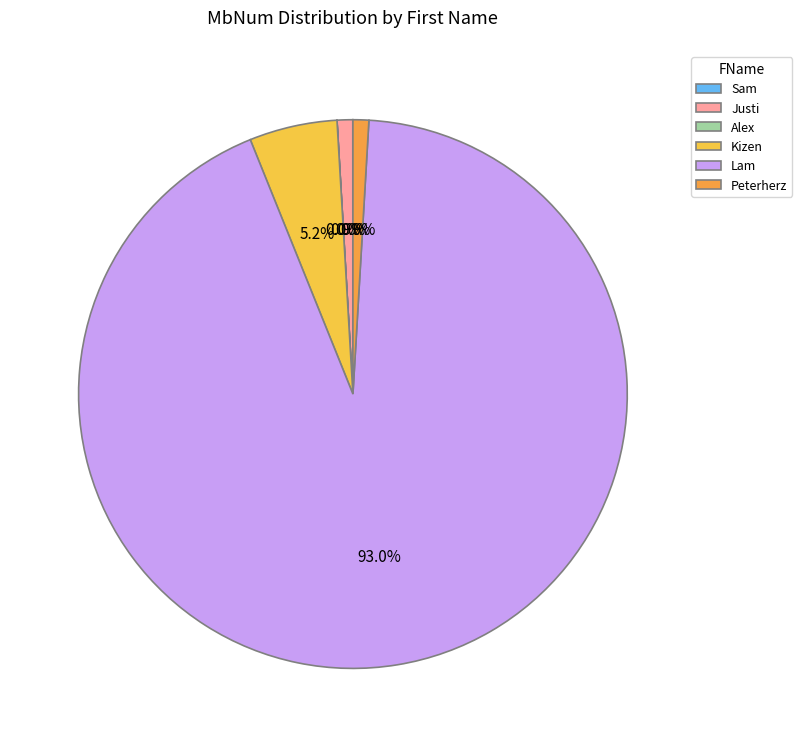

True or false: Sam accounts for 1% of the total.

False